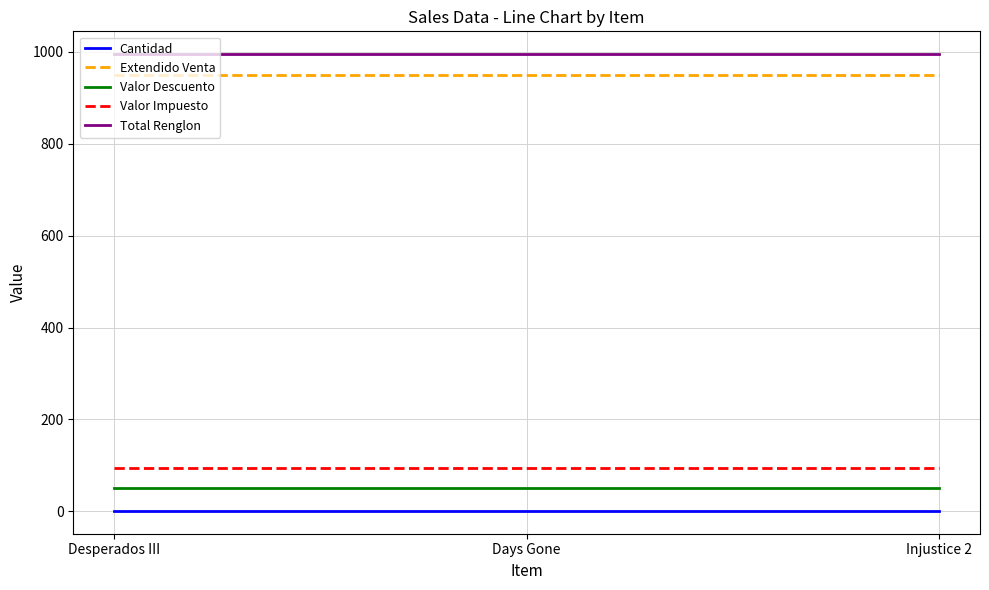

What is the average value of the Valor Descuento series?

50